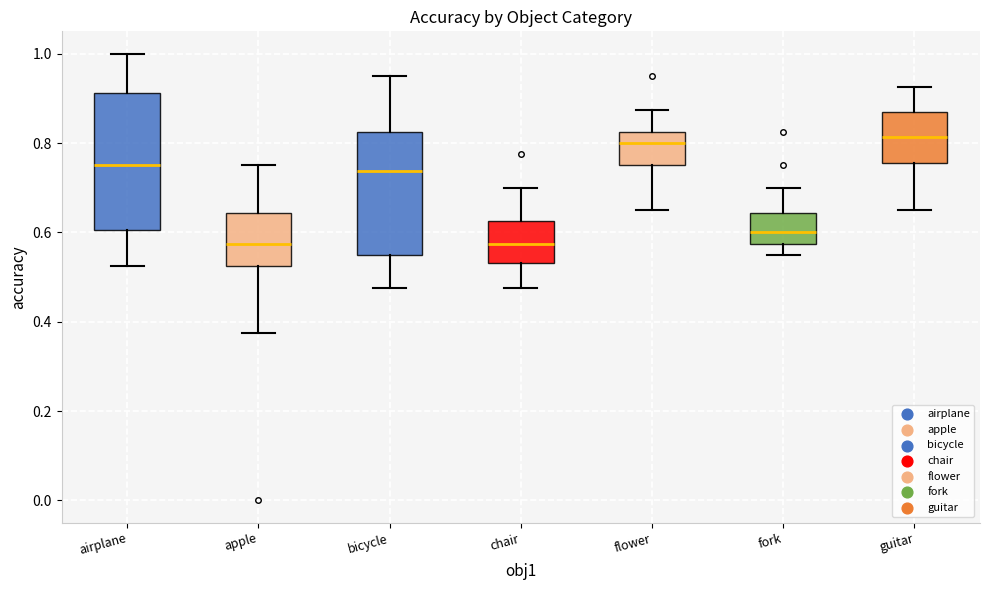

Where does the median line of the box for chair sit on the y-axis? The values are not printed on the chart, so give them approximately, as read against the axis.

0.58